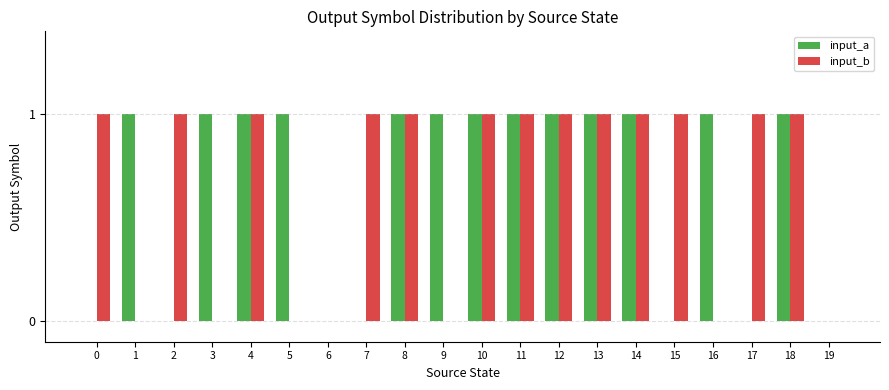

What is the maximum value for input_b?

1